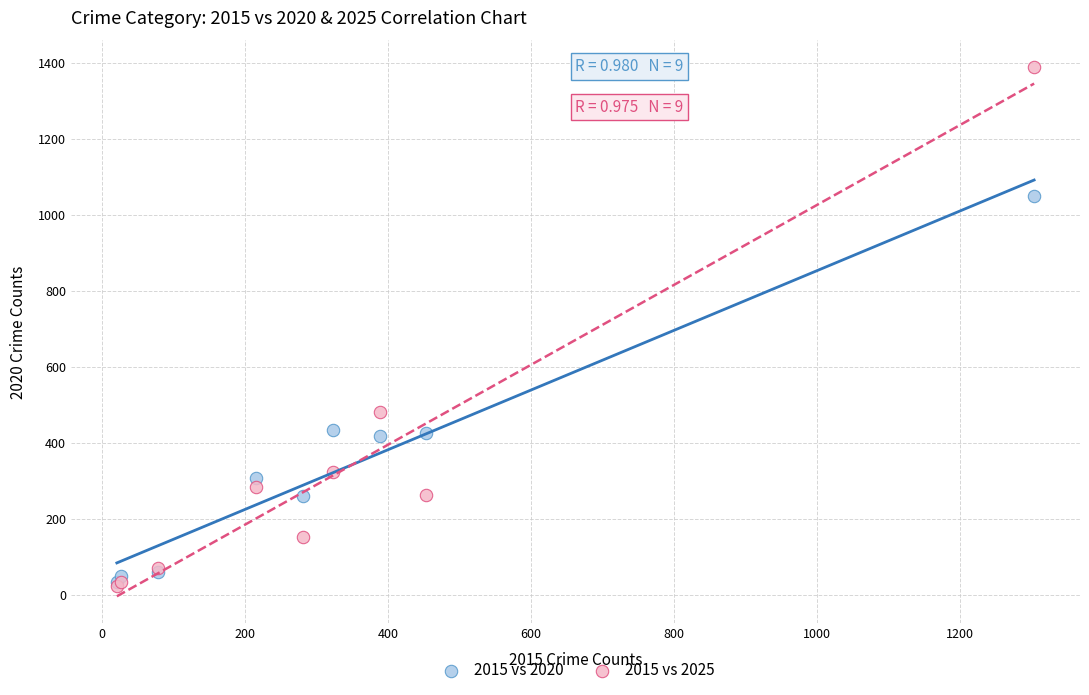

Across all series, what Y value is closest to 706?

482